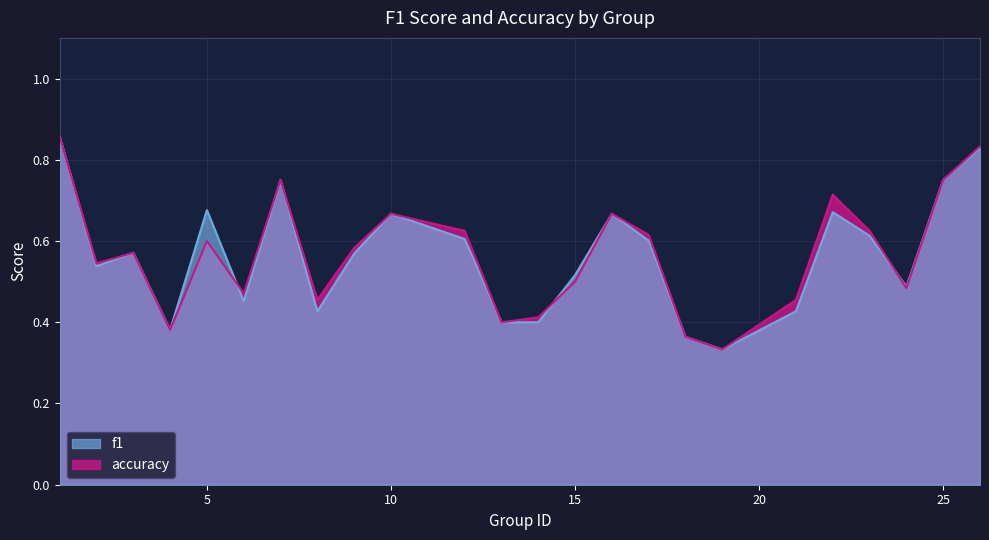

Reading left to right, list all the values displayed in this chart.

f1: 0.9	0.5	0.6	0.4	0.7	0.5	0.8	0.4	0.6	0.7	0.6	0.4	0.4	0.5	0.7	0.6	0.4	0.3	0.4	0.7	0.6	0.5	0.8	0.8
accuracy: 0.9	0.5	0.6	0.4	0.6	0.5	0.8	0.5	0.6	0.7	0.6	0.4	0.4	0.5	0.7	0.6	0.4	0.3	0.5	0.7	0.6	0.5	0.8	0.8